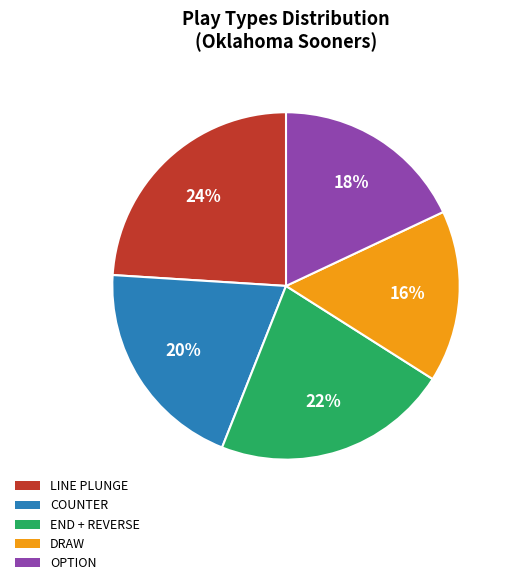

Which category has the smallest portion of the pie?

DRAW